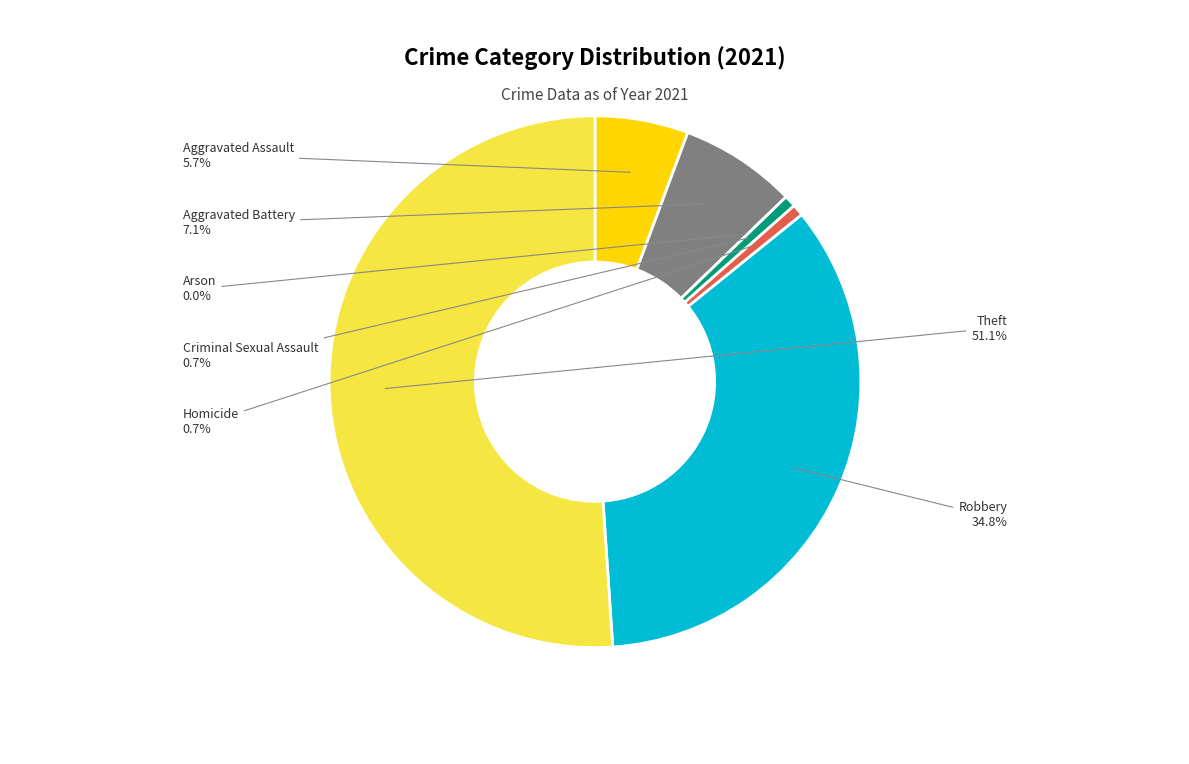

To the nearest percent, what is the difference between the Homicide and Arson slice percentages?

1%